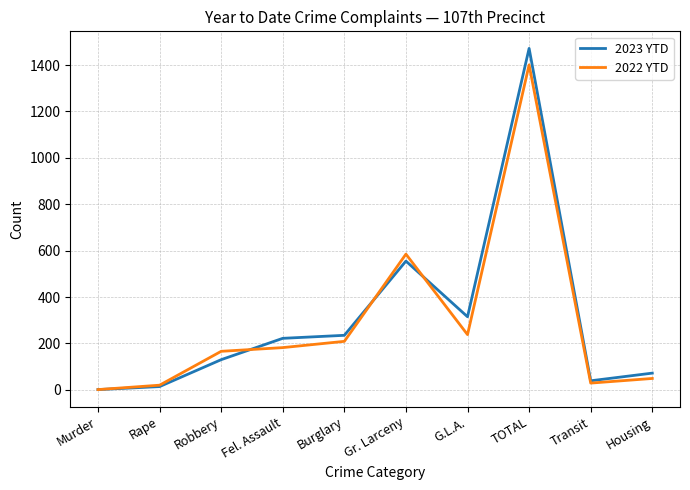

What is the approximate value of 2022 YTD at Fel. Assault, to the nearest 10?

180